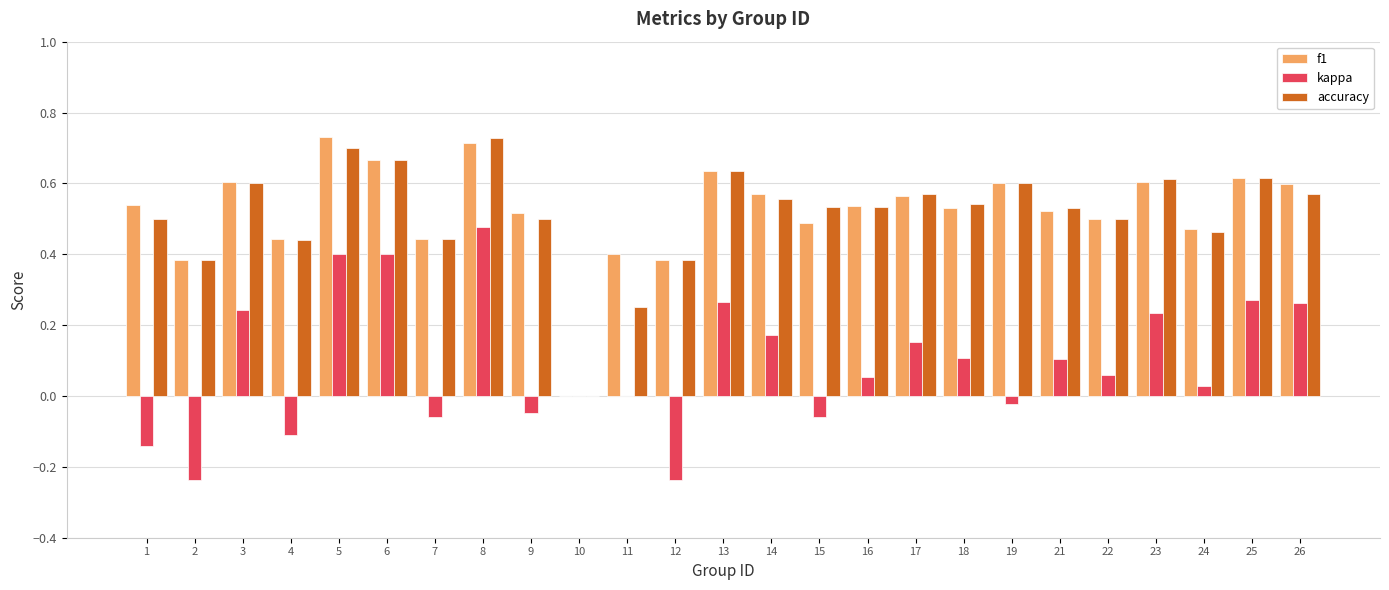

What is the sum of all accuracy values?

12.9